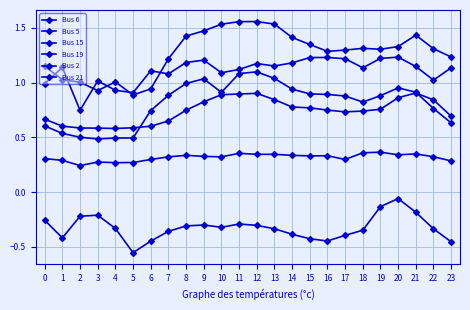

Is this an area chart (filled region under the line)?

No